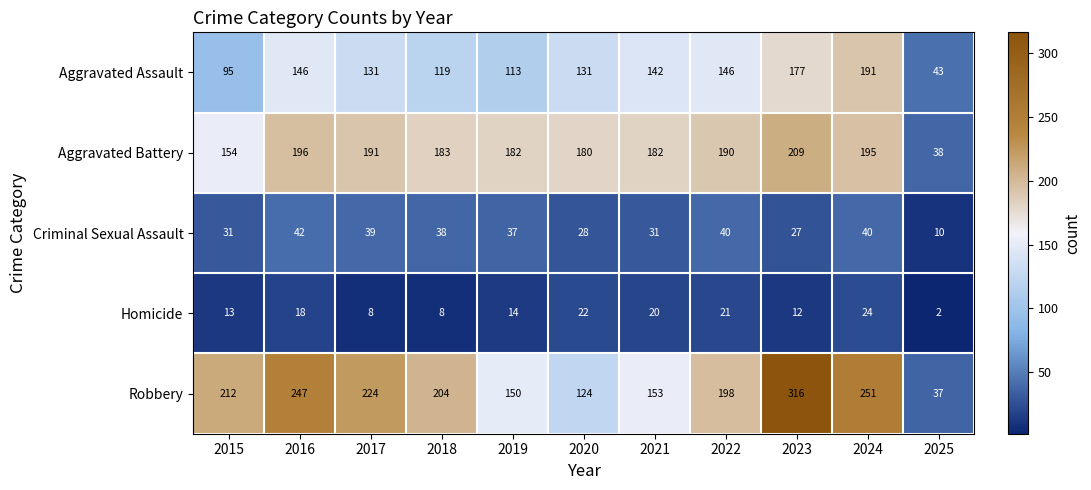

How many data points in Homicide are less than 14?

5